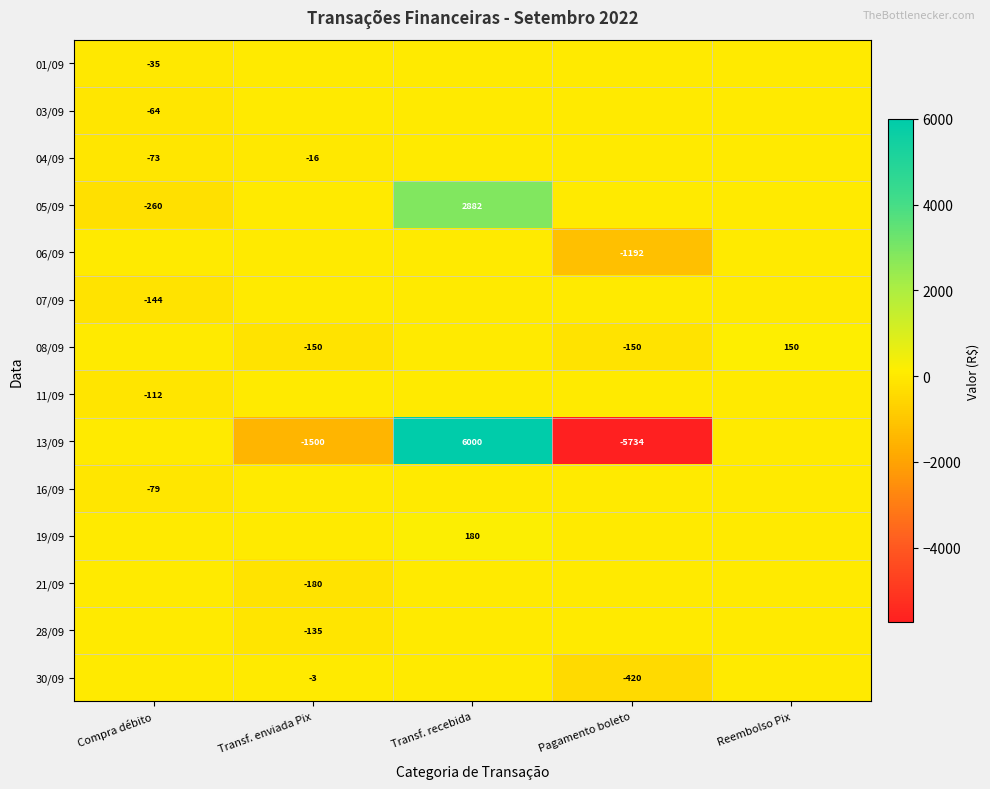

Is it true that 13/09 equals -5734 at Pagamento boleto?

True